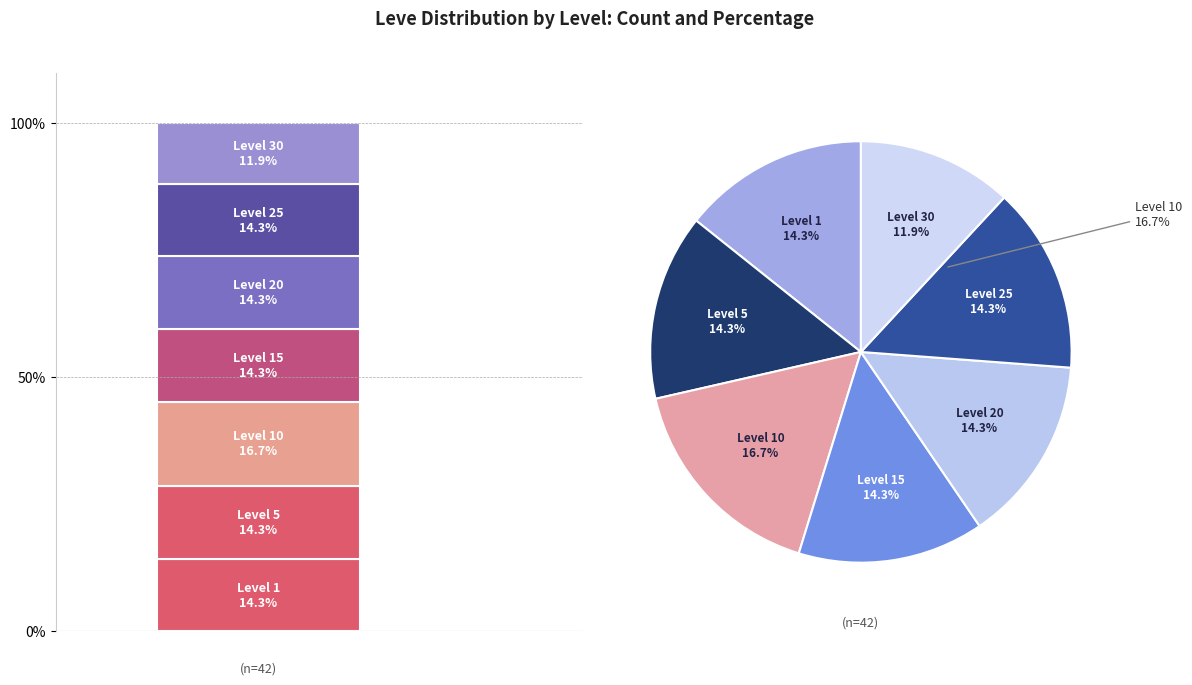

Is Level 30 the majority of the pie?

No